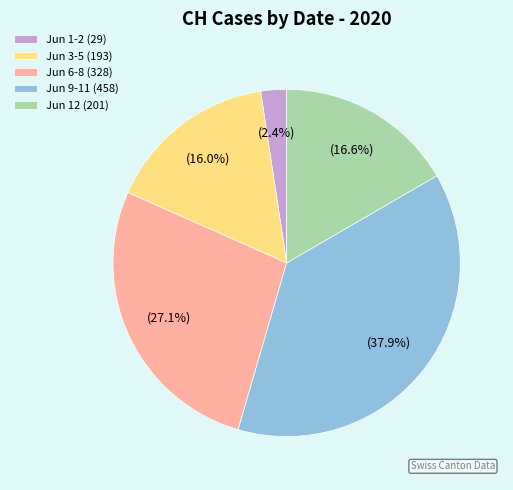

What percentage is NOT represented by Jun 3-5 (193)?

84.0%